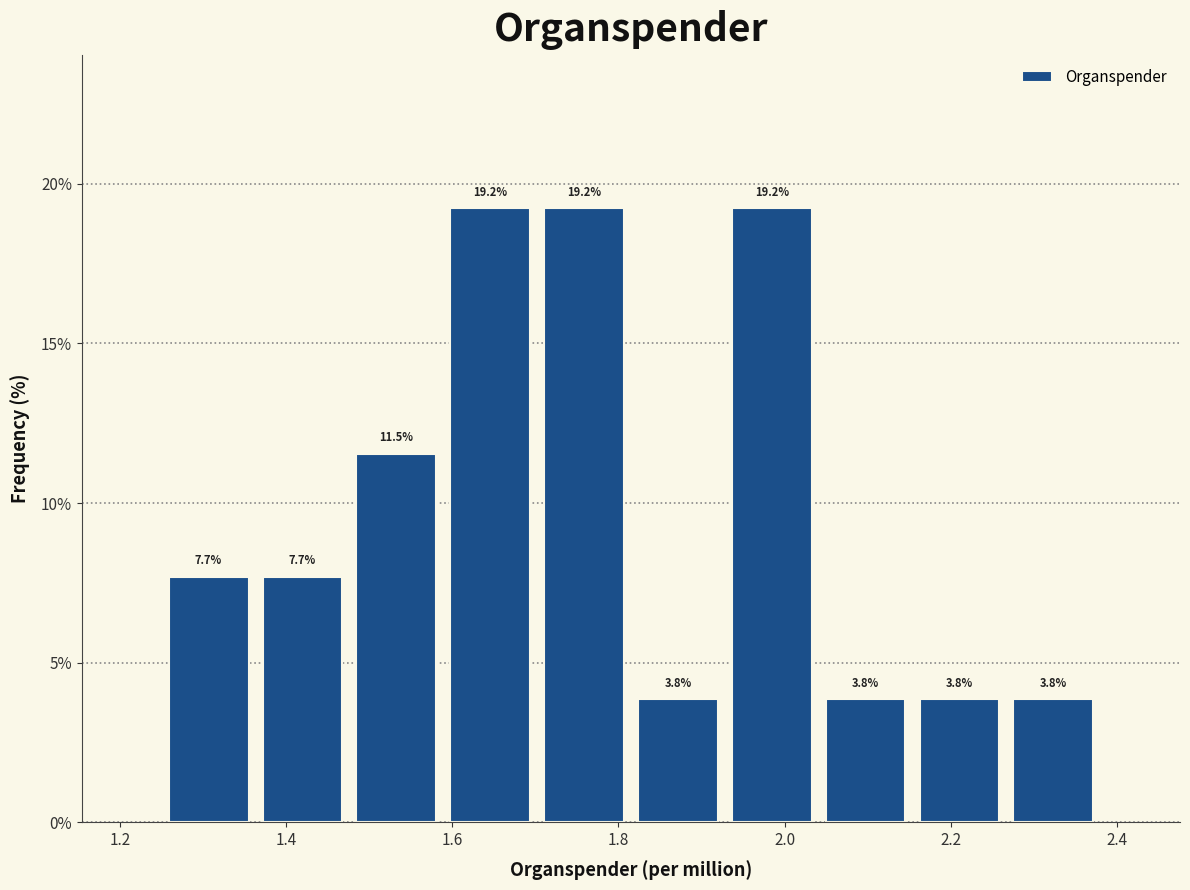

Reading left to right, list every bar in this chart as the range it spans on the x-axis followed by its height. The bar edges are not printed on the chart, so give them approximately, as read against the axis.

1.26 to 1.36: 7.7
1.36 to 1.48: 7.7
1.48 to 1.58: 11.5
1.58 to 1.70: 19.2
1.70 to 1.82: 19.2
1.82 to 1.92: 3.8
1.92 to 2.04: 19.2
2.04 to 2.16: 3.8
2.16 to 2.26: 3.8
2.26 to 2.38: 3.8